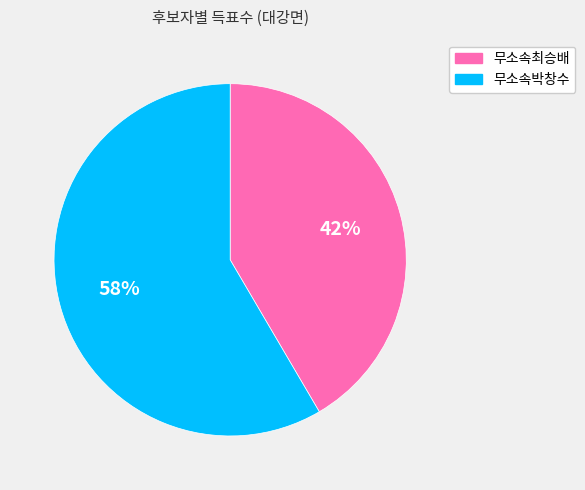

To the nearest percent, what is the average slice percentage?

50%